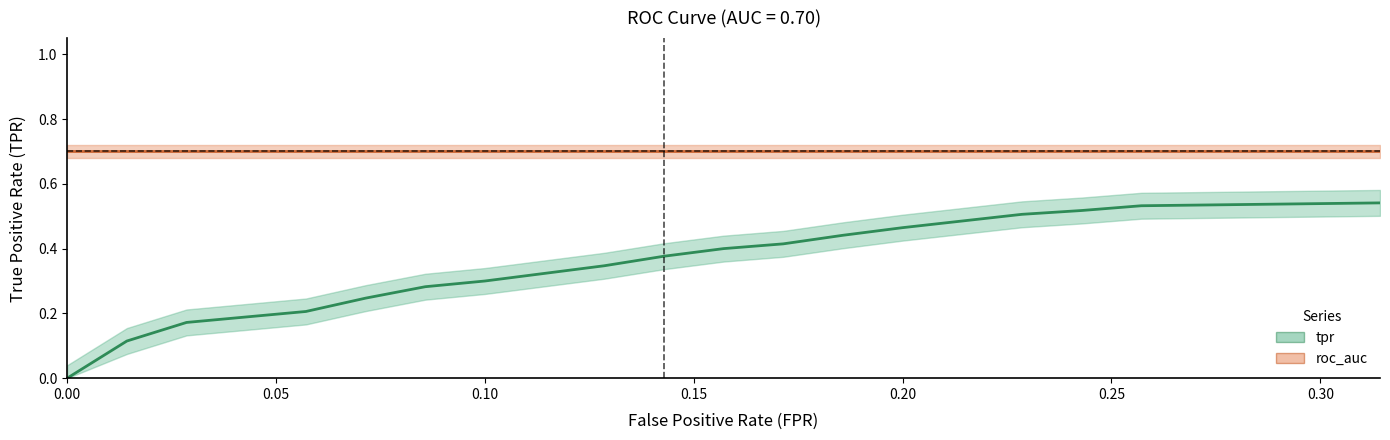

What is the average value of the tpr series?

0.3